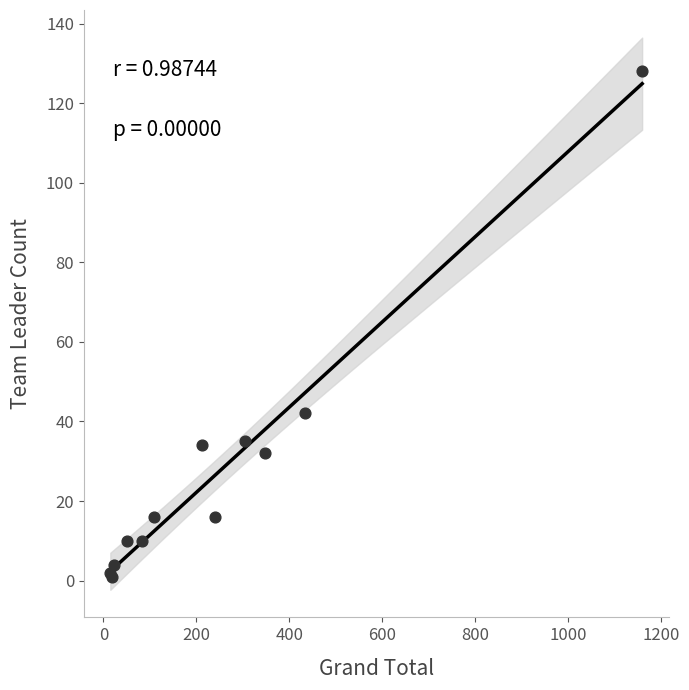

What Y value in the scatter plot is closest to 64?

42